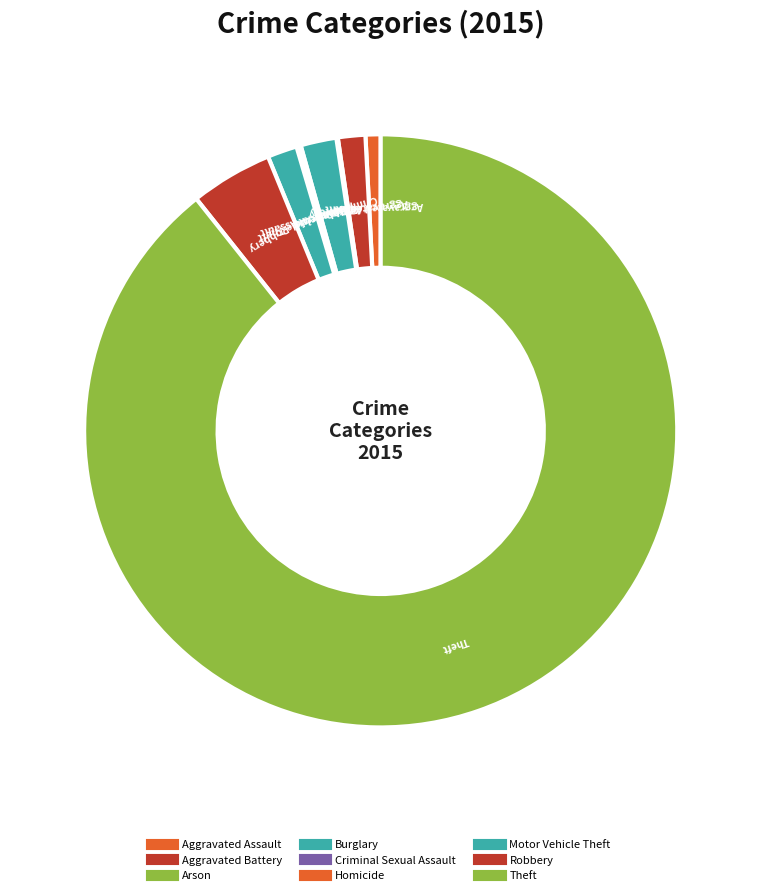

Count the number of slices in the pie.

9